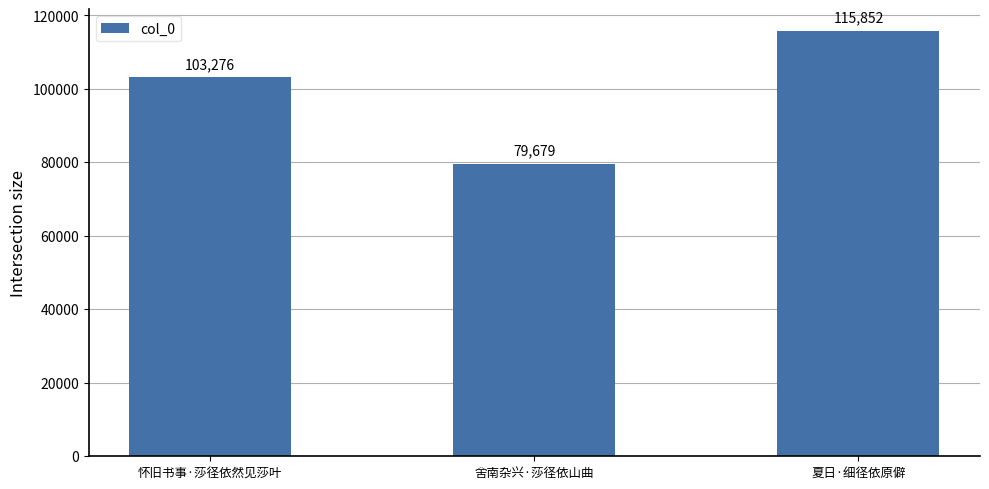

The chart shows a value of 202175 at 夏日·细径依原僻. True or false?

False